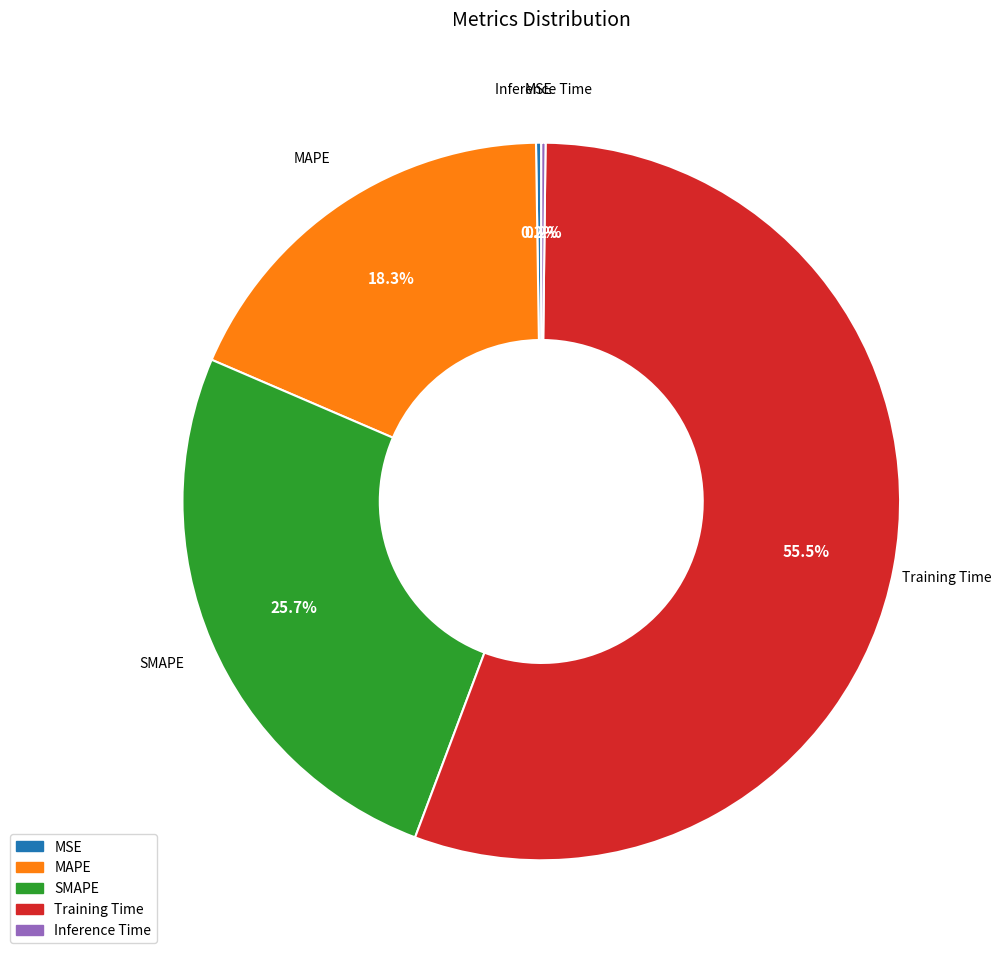

Which slice is the largest?

Training Time